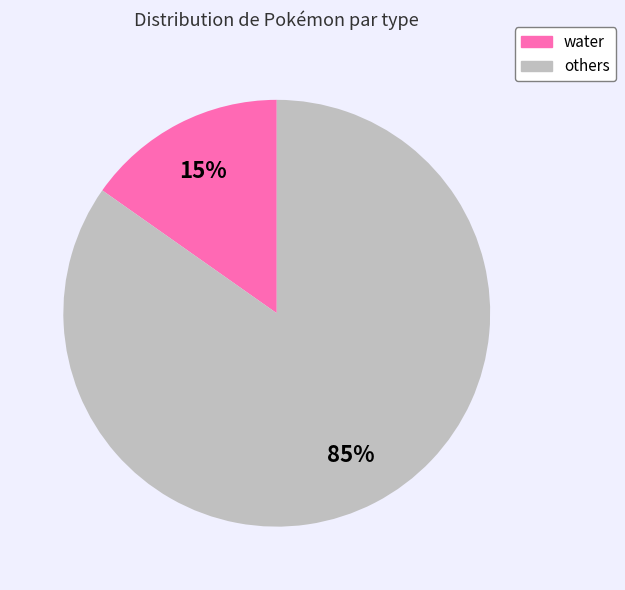

To the nearest percent, what is the difference between the largest and smallest slice percentages?

70%